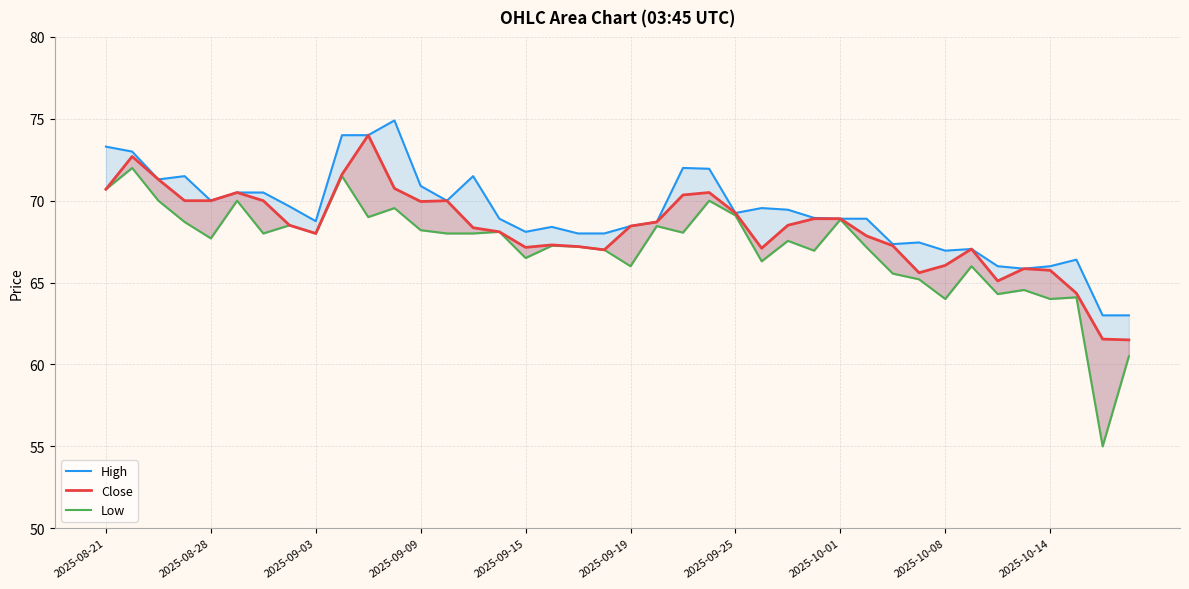

The value of High at 2025-10-08 is 66.9. True or false?

True